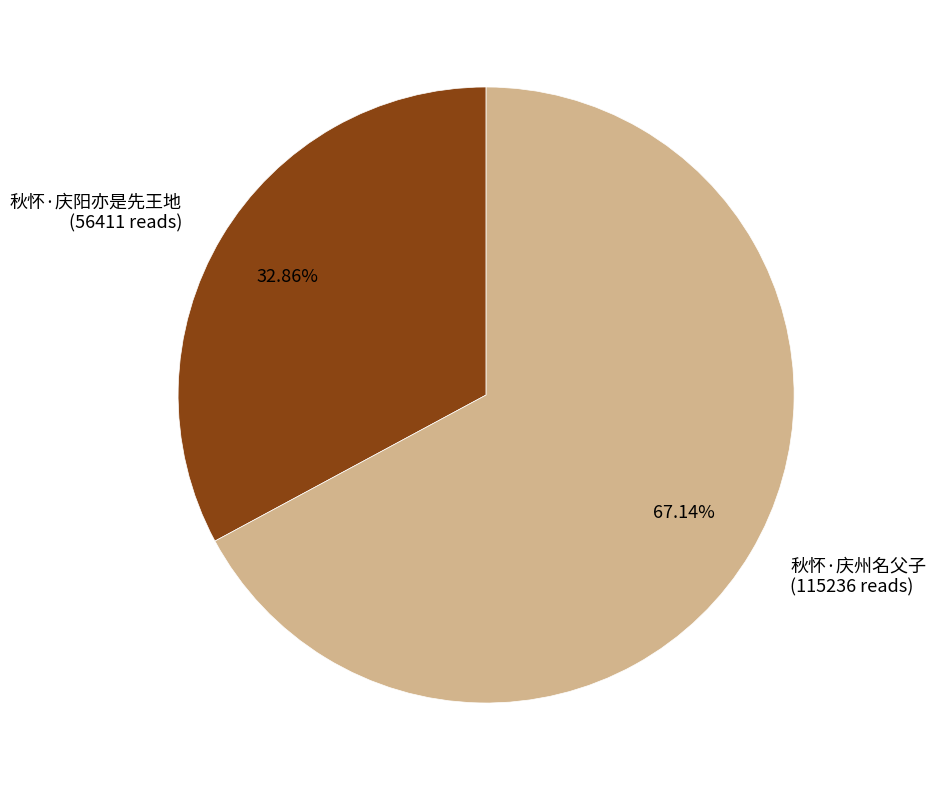

What is the ratio of the value at 秋怀·庆州名父子 to the value at 秋怀·庆阳亦是先王地?

2.0